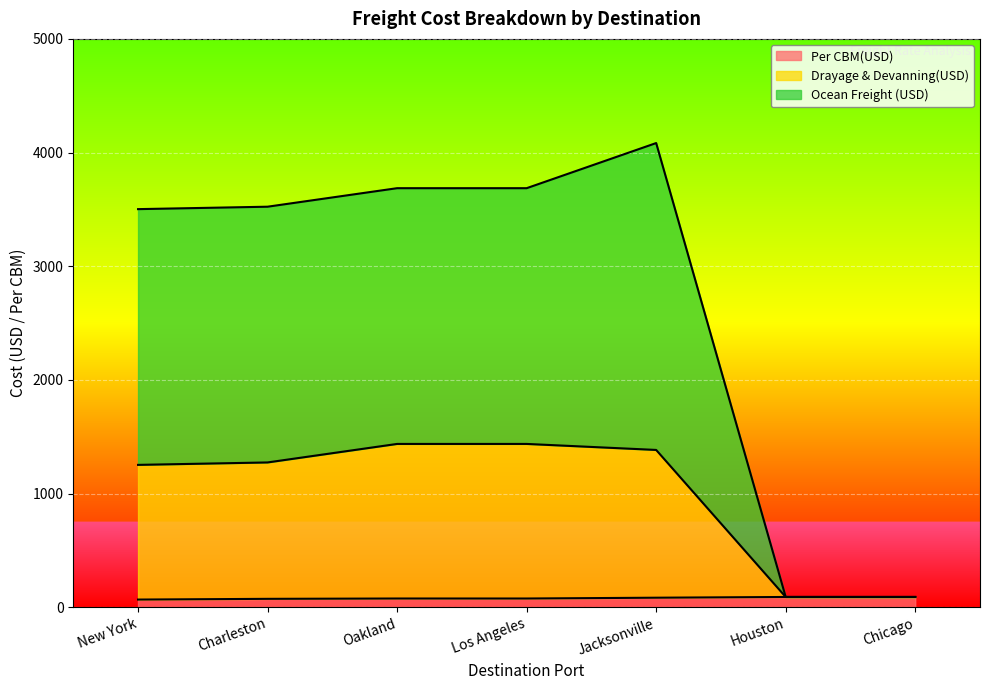

Which series has the largest total across all categories?

Ocean Freight (USD)